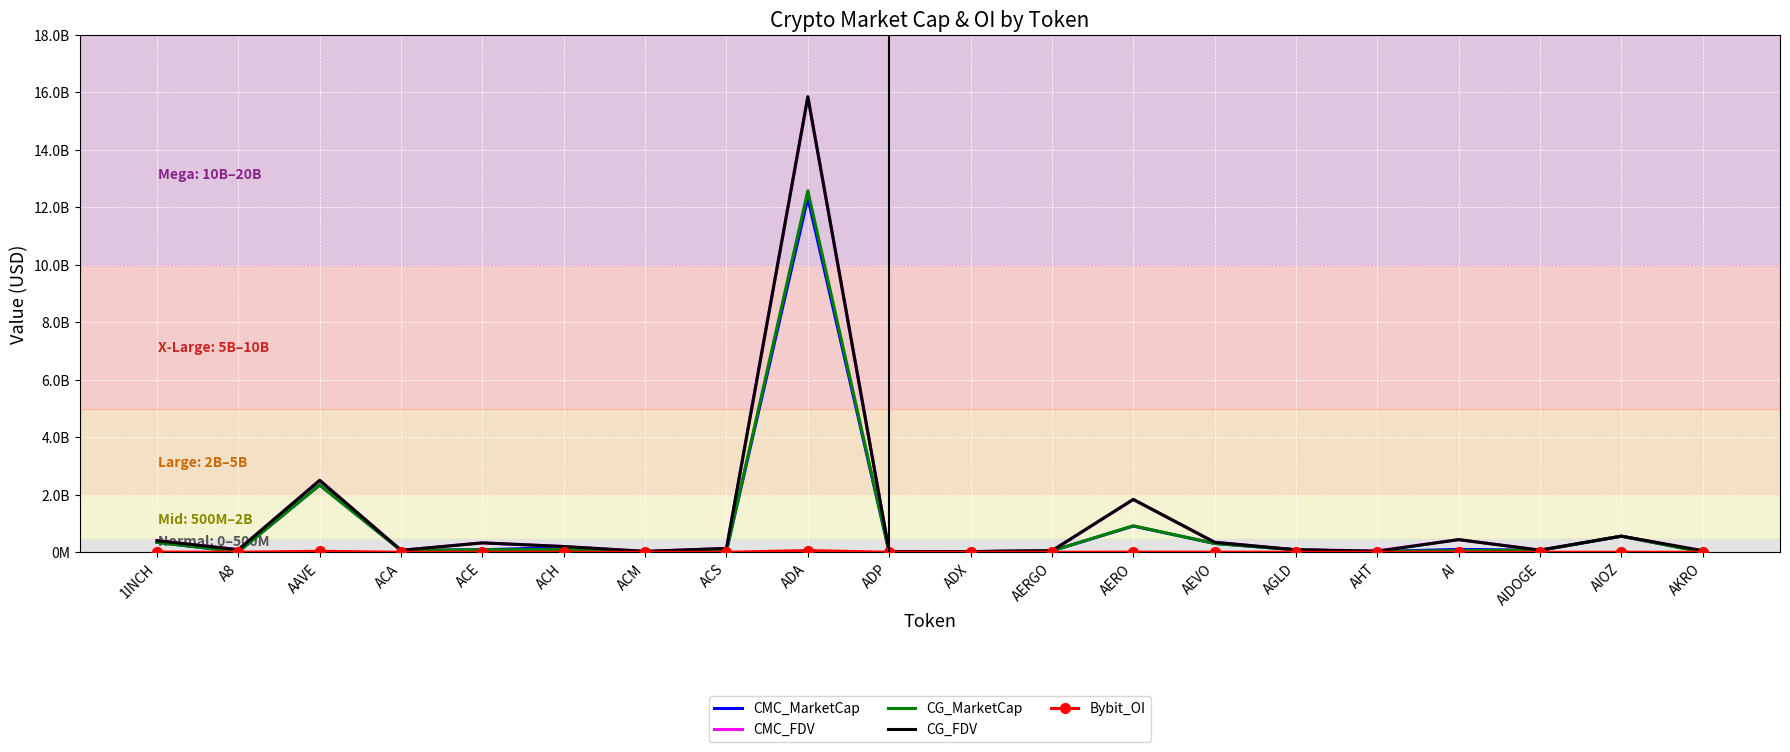

Is it true that Bybit_OI equals 578463.0 at AIDOGE?

True